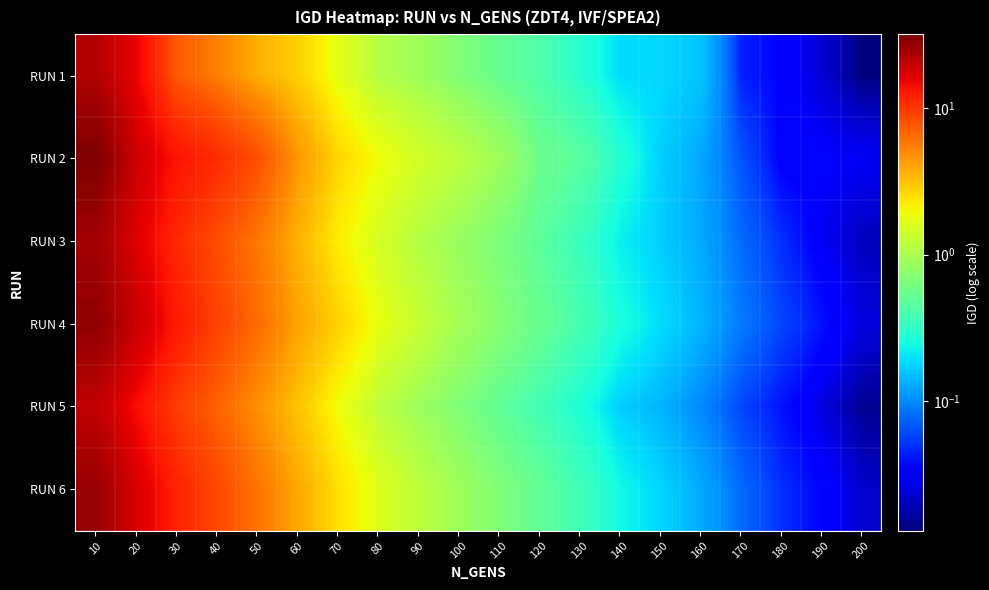

What is the difference between the highest and lowest values at 40?

5.5